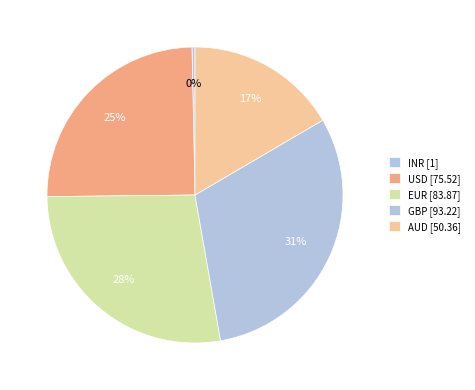

Is there any slice that represents more than half of the pie?

No